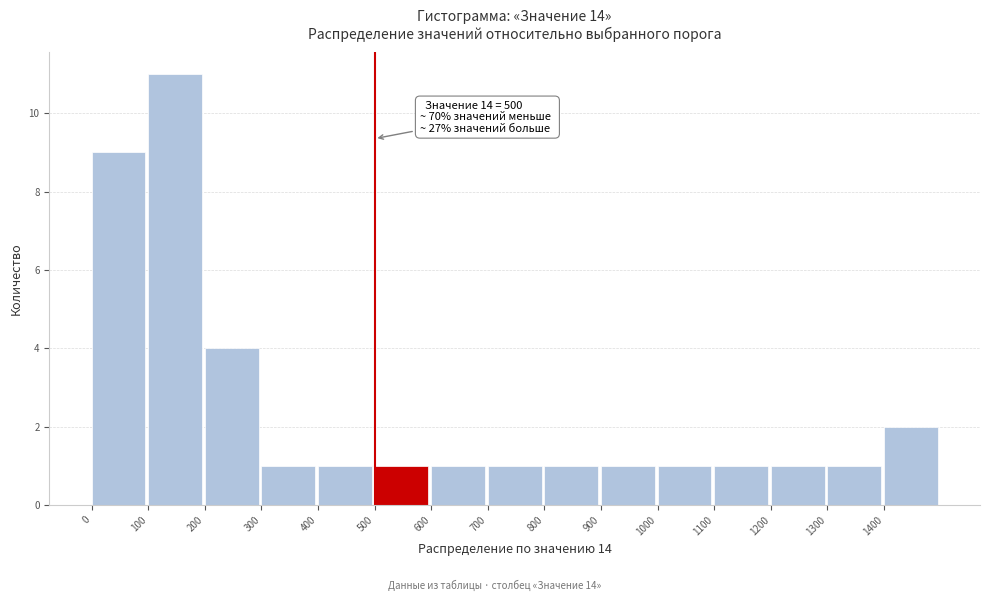

Over which range of the x-axis is the bar tallest?

100 to 200